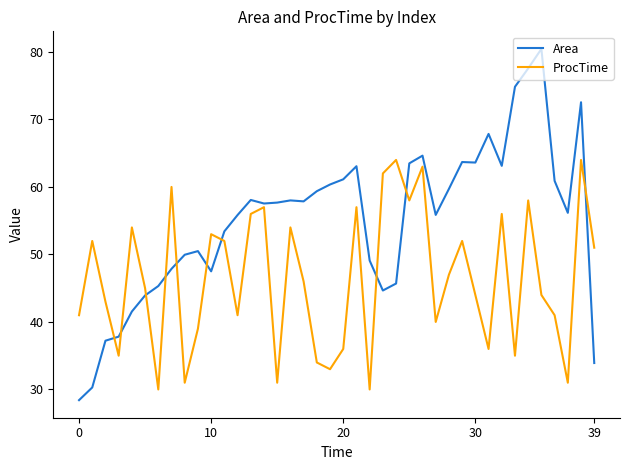

Which series ends up on top after the final intersection of ProcTime and Area?

ProcTime